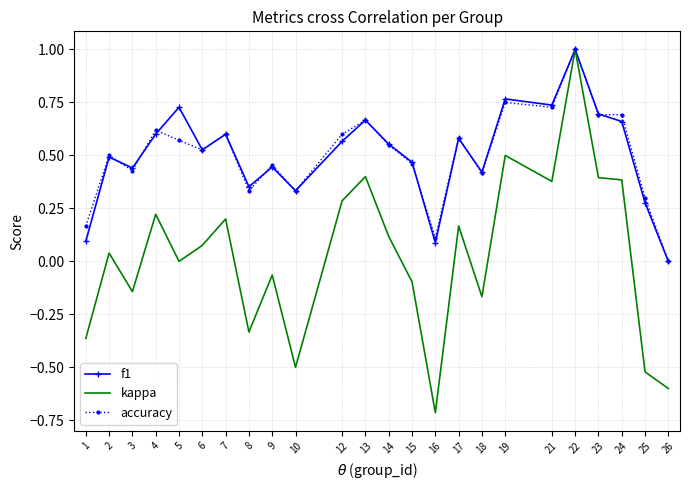

At which category is the sum across all series the highest?

22